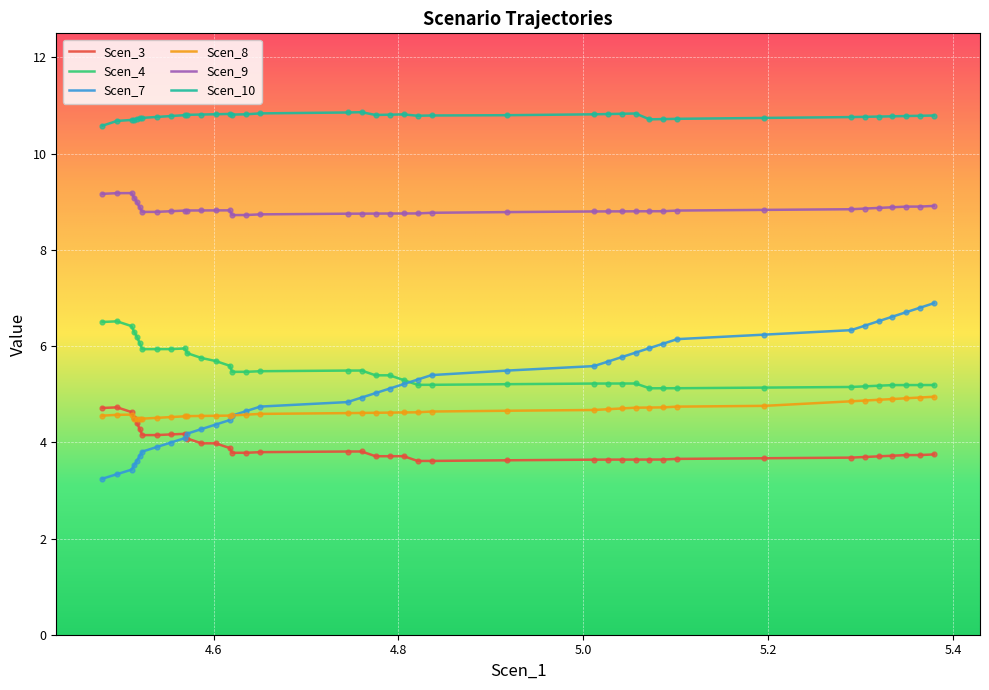

True or false: Scen_9 and Scen_3 intersect in this chart.

False